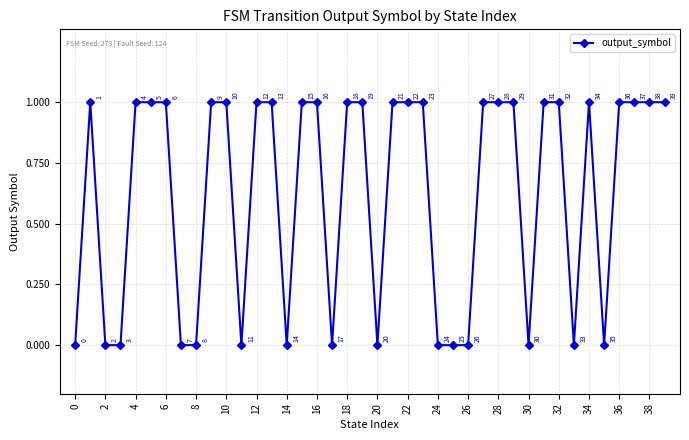

What is the sum of all values?

25